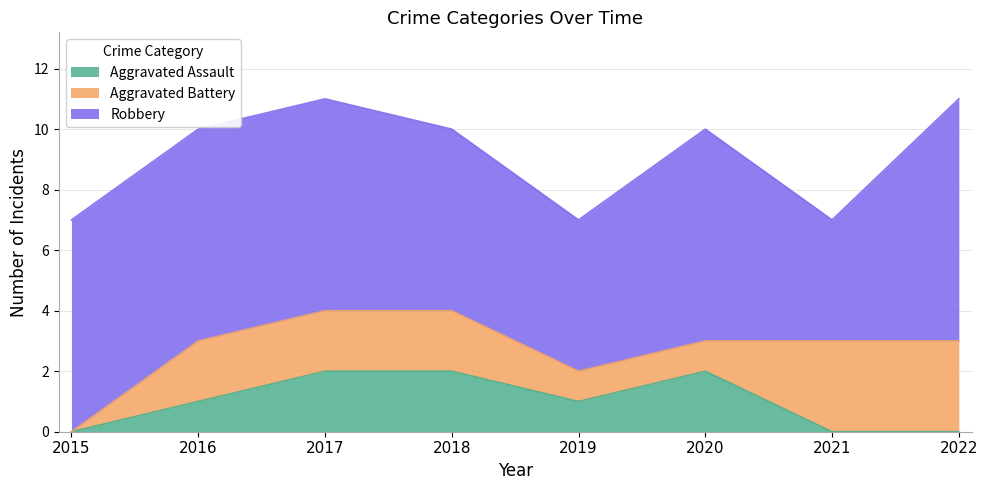

What is the sum of all Robbery values?

51